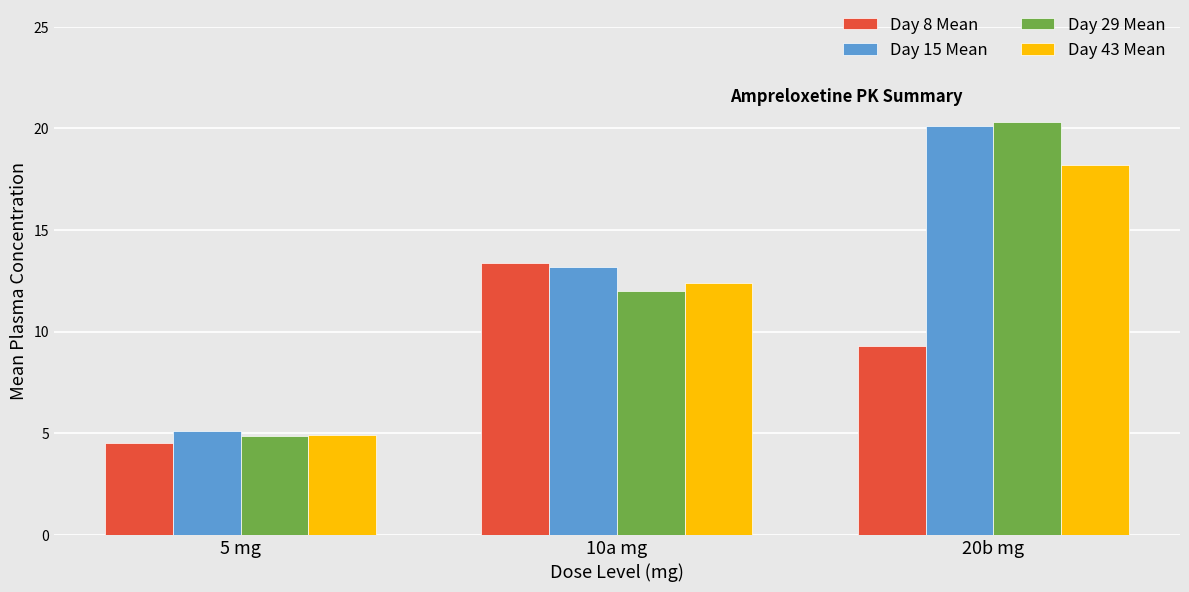

What position from the left is 20b mg?

3